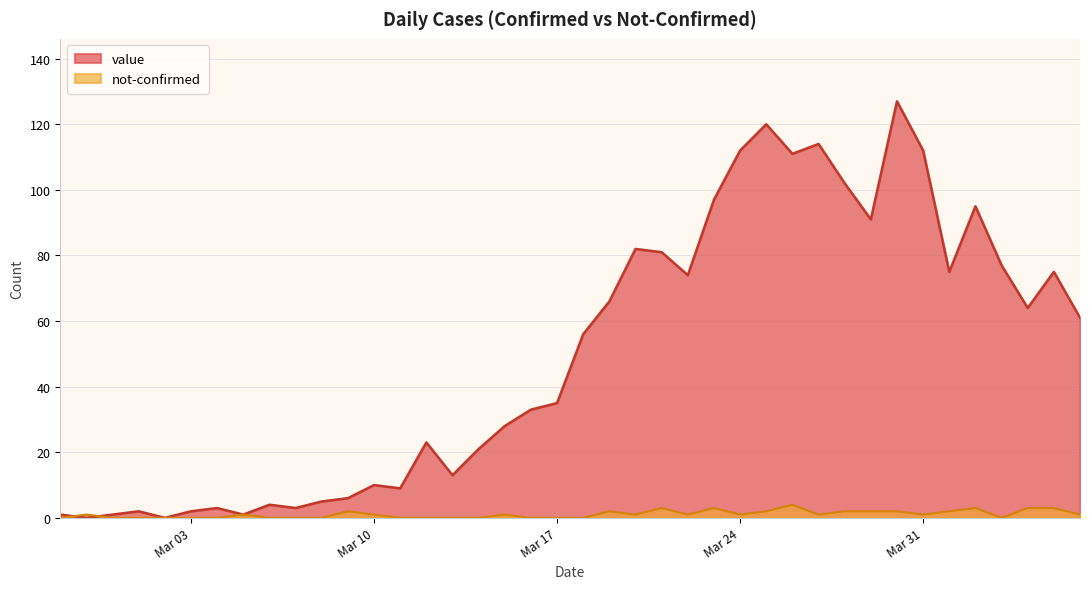

How many interior local valleys does the not-confirmed series have?

6